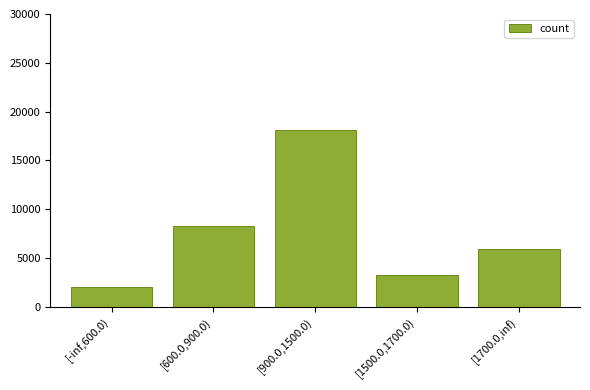

At which label is the value closest to 10086?

[600.0,900.0)